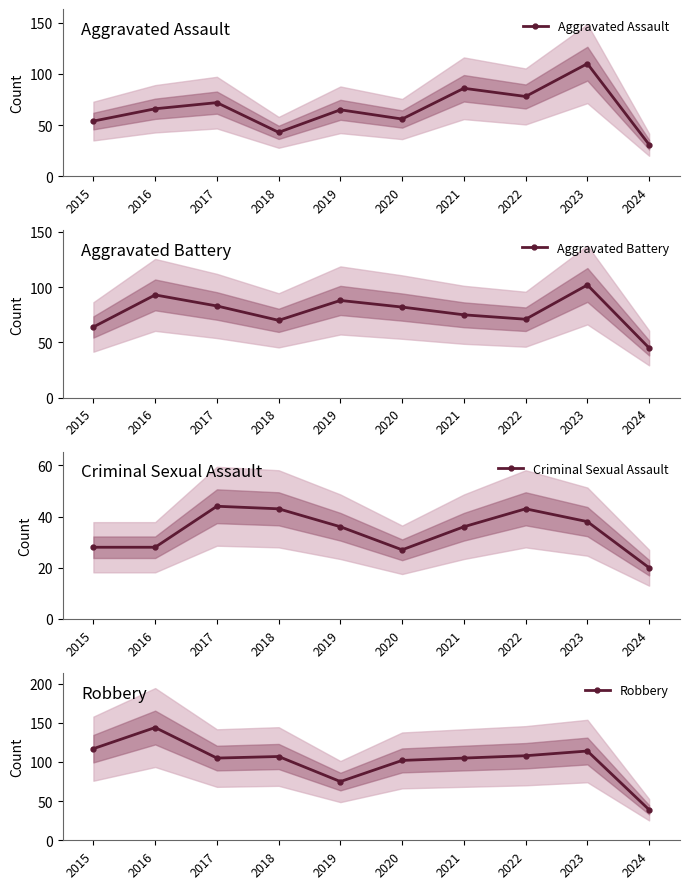

What value does the Aggravated Battery series have at 2021?

75